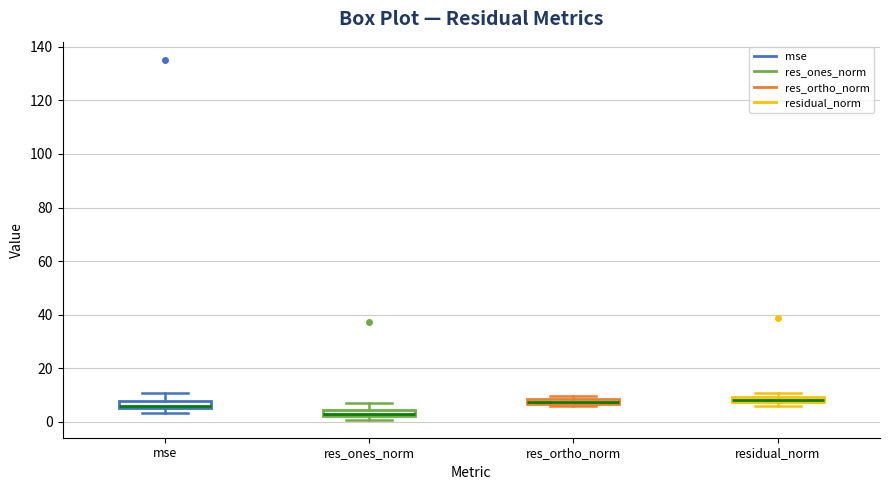

Where is the upper edge of the box for res_ones_norm on the y-axis? The values are not printed on the chart, so give them approximately, as read against the axis.

4